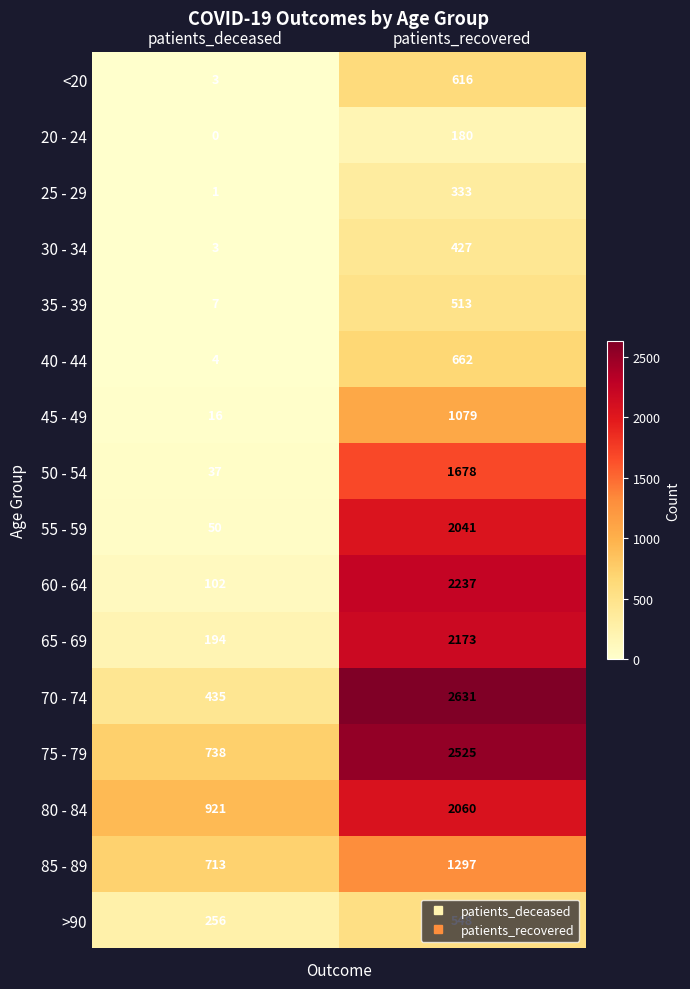

Which category has the lowest value in the 50 - 54 series?

patients_deceased